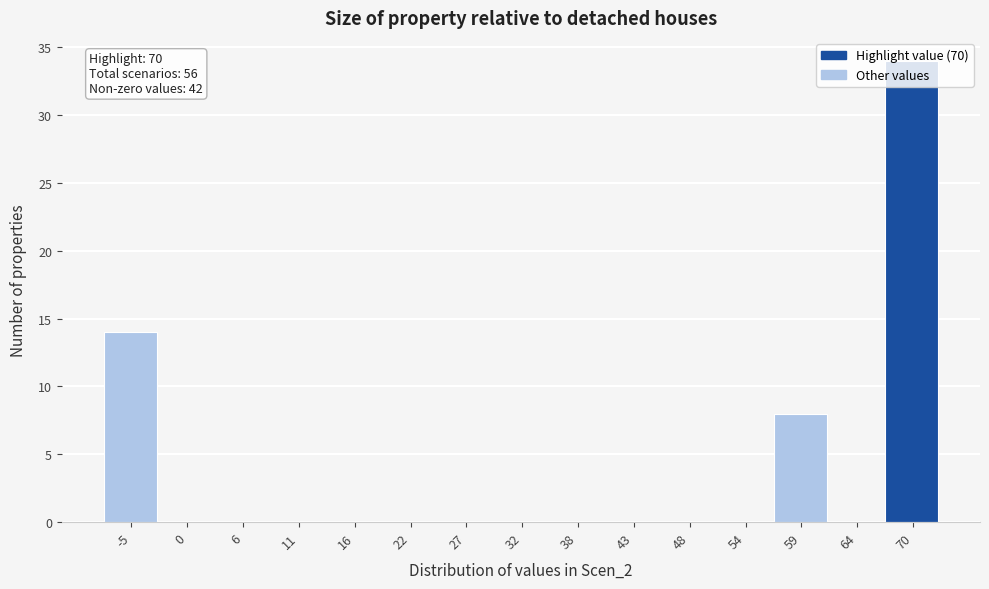

What is the sum of all values?

56